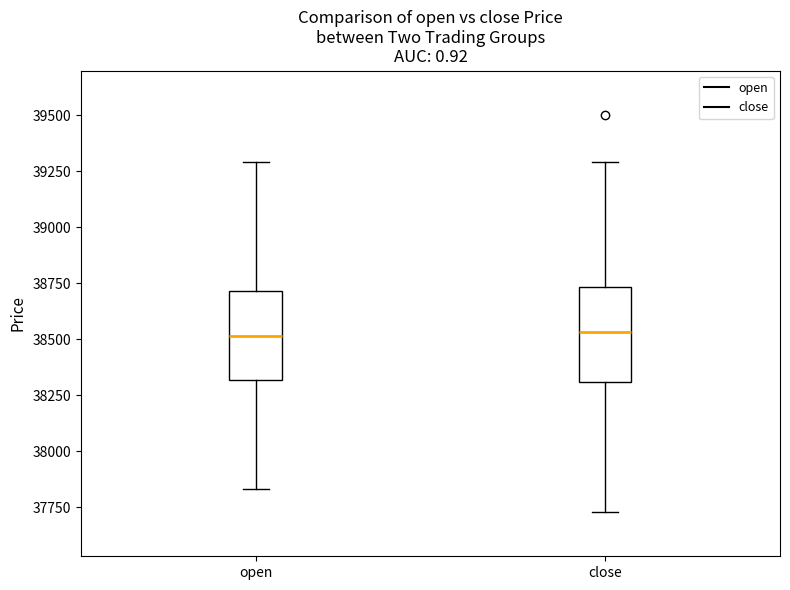

Where is the lower edge of the box for open on the y-axis? The values are not printed on the chart, so give them approximately, as read against the axis.

38300